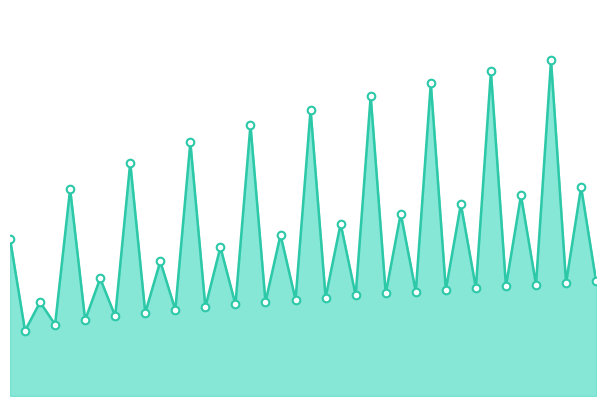

Which has a higher value, 10 or 30?

30